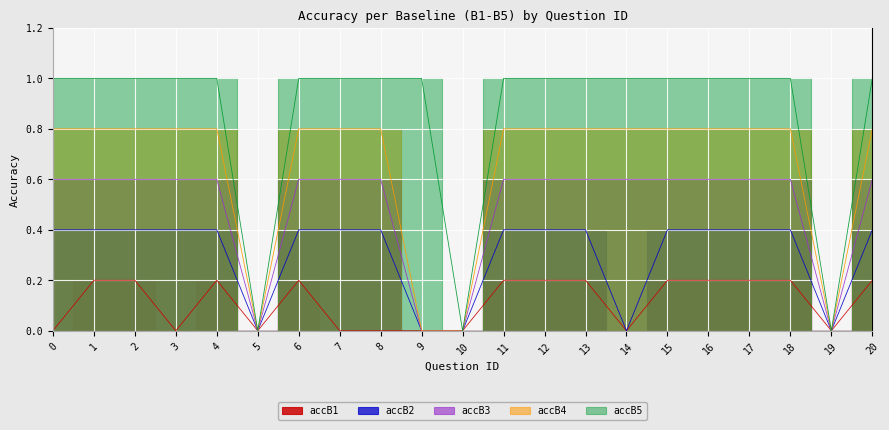

What is the difference between the highest and lowest values at 15?

0.8